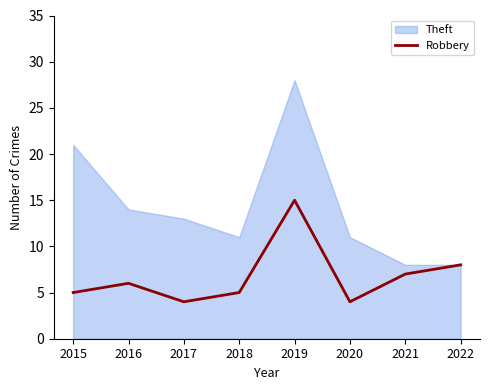

What is the difference between the highest and lowest values at 2019?

13